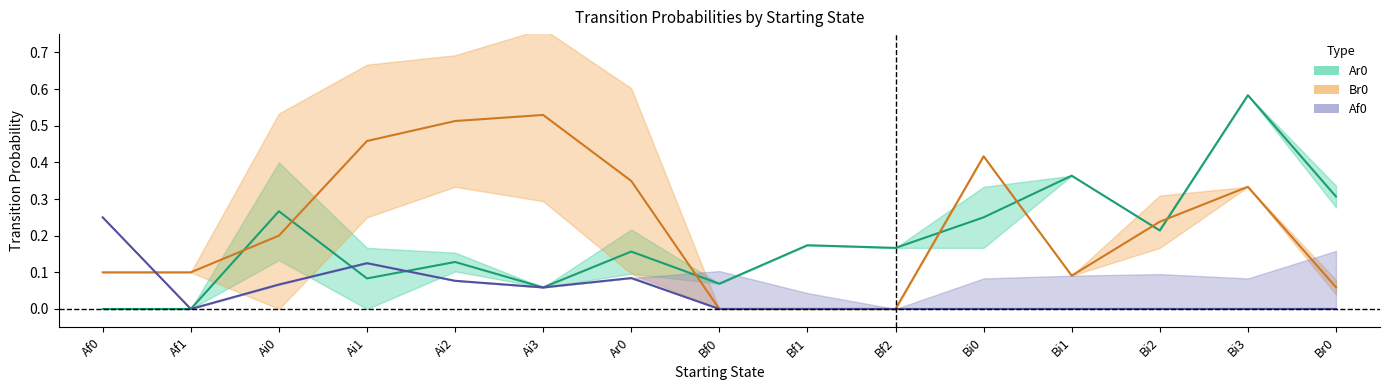

Reading right to left, transcribe all the data shown in this chart.

Ar0: Br0=0.3	Bi3=0.6	Bi2=0.2	Bi1=0.4	Bi0=0.2	Bf2=0.2	Bf1=0.2	Bf0=0.1	Ar0=0.2	Ai3=0.1	Ai2=0.1	Ai1=0.1	Ai0=0.3	Af1=0.0	Af0=0.0
Br0: Br0=0.1	Bi3=0.3	Bi2=0.2	Bi1=0.1	Bi0=0.4	Bf2=0.0	Bf1=0.0	Bf0=0.0	Ar0=0.3	Ai3=0.5	Ai2=0.5	Ai1=0.5	Ai0=0.2	Af1=0.1	Af0=0.1
Af0: Br0=0.0	Bi3=0.0	Bi2=0.0	Bi1=0.0	Bi0=0.0	Bf2=0.0	Bf1=0.0	Bf0=0.0	Ar0=0.1	Ai3=0.1	Ai2=0.1	Ai1=0.1	Ai0=0.1	Af1=0.0	Af0=0.2